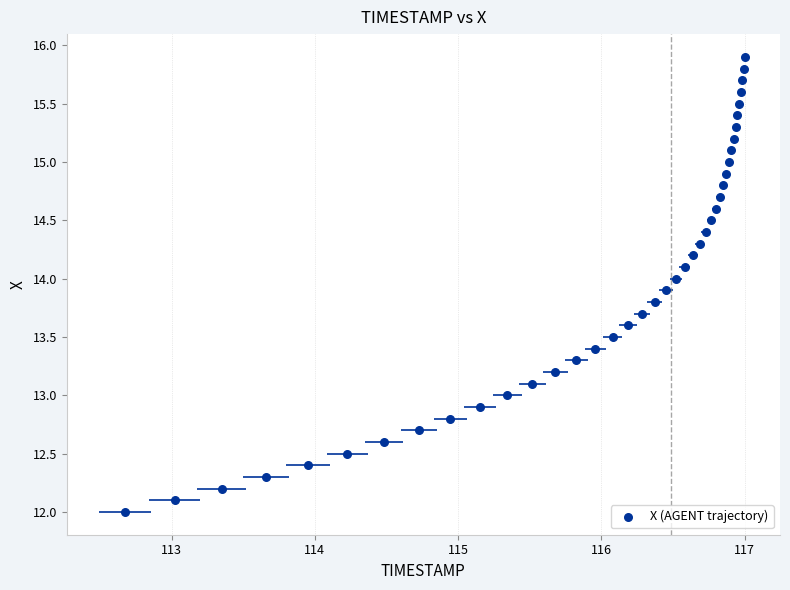

What is the range of Y values (max minus min)?

3.9